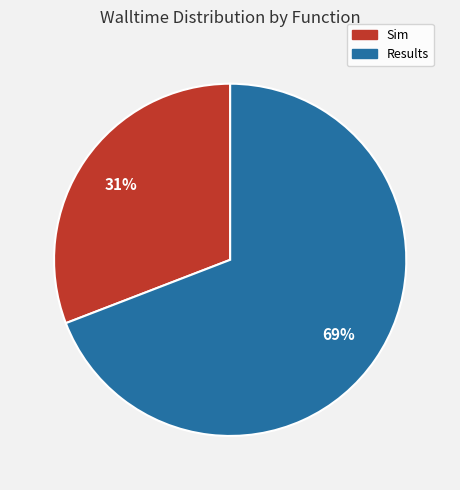

Is the sum of Results and Sim greater than half?

Yes